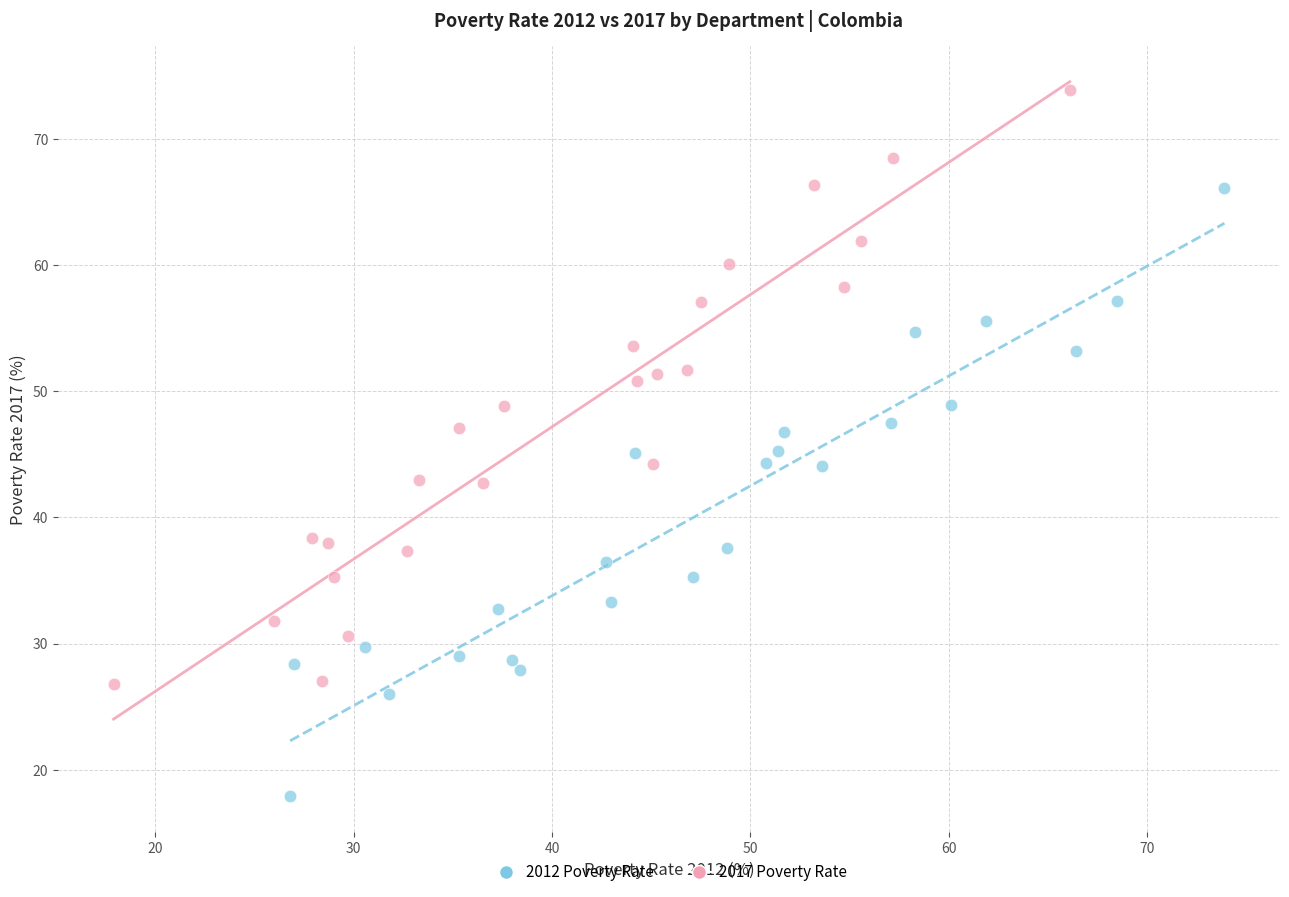

What are all the series names shown in the legend?

2012 Poverty Rate, 2017 Poverty Rate